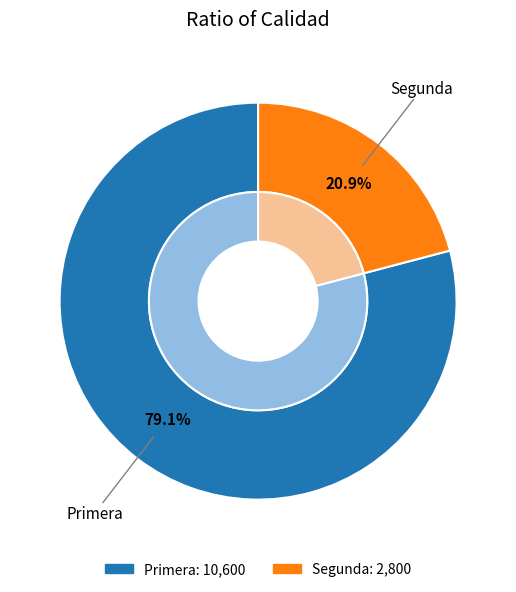

To the nearest percent, what is the difference between the largest and smallest slice percentages?

58%